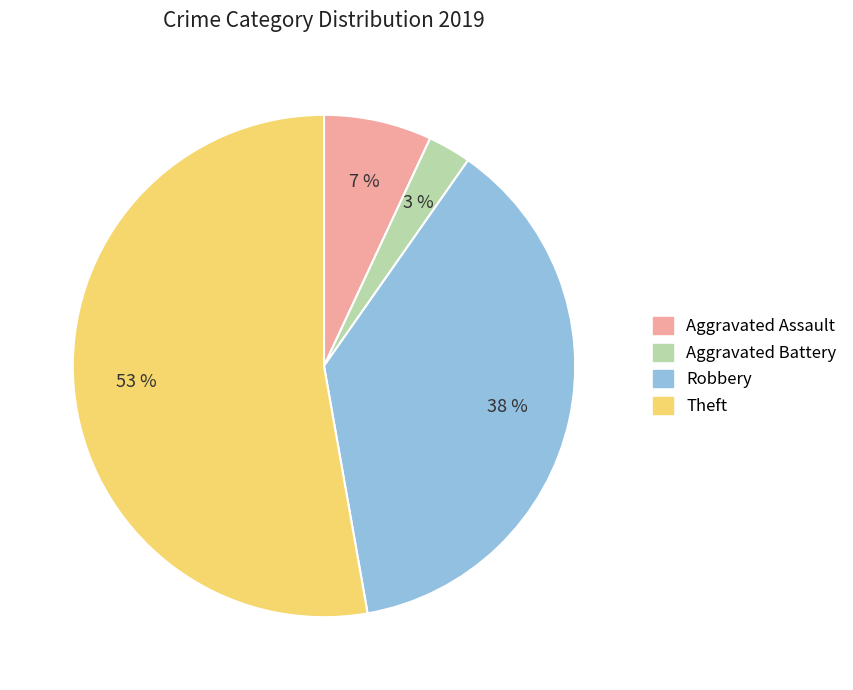

Is it true that Aggravated Battery is 3% of the pie?

True